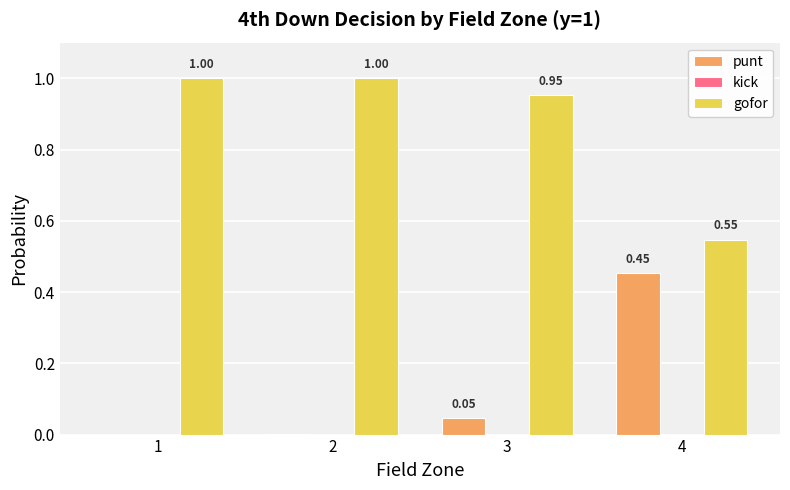

Is it true that punt equals 0.2 at 1?

False